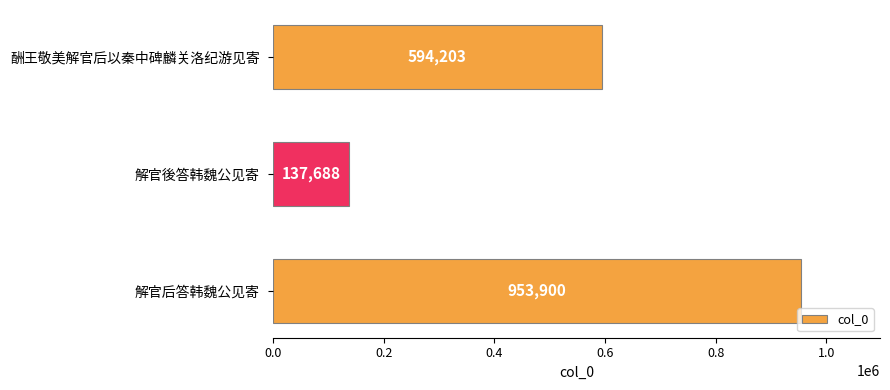

True or false: the data shows 594203 at 酬王敬美解官后以秦中碑麟关洛纪游见寄.

True